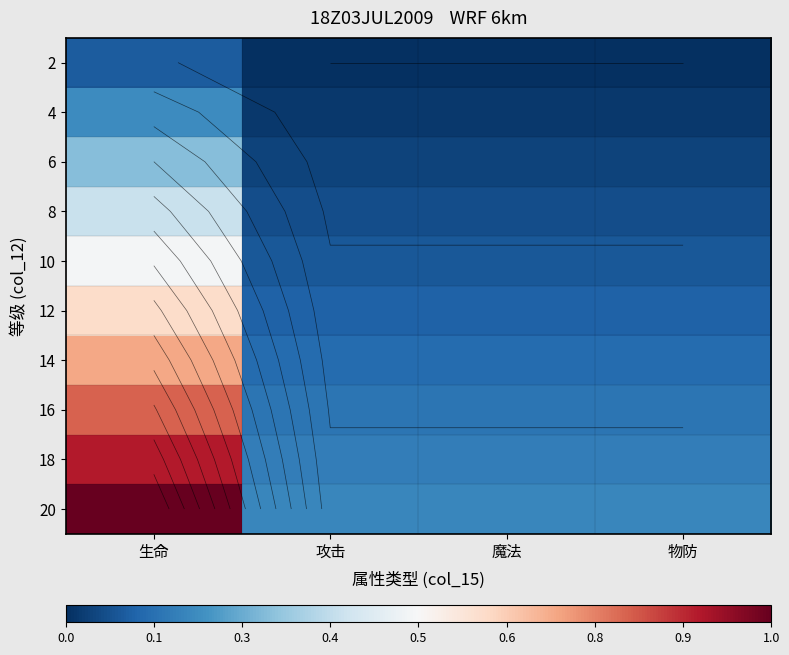

At 攻击, list the series in order from smallest to largest.

2, 4, 6, 8, 10, 12, 14, 16, 18, 20